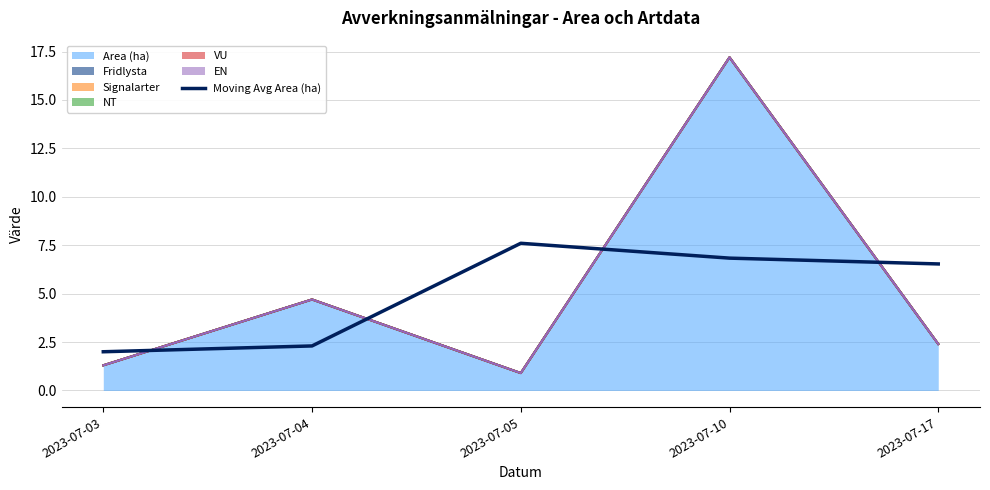

The value at 2023-07-10 is 11.9. True or false?

False